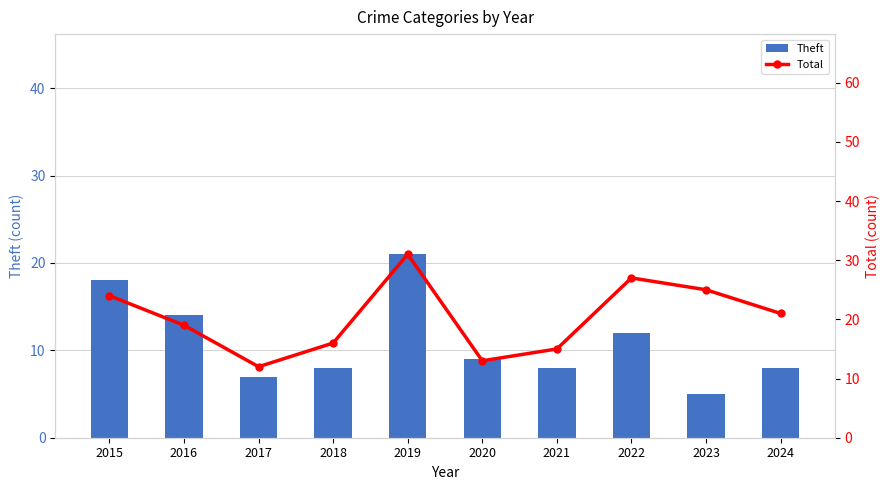

What is the difference between the highest and lowest values at 2021?

7